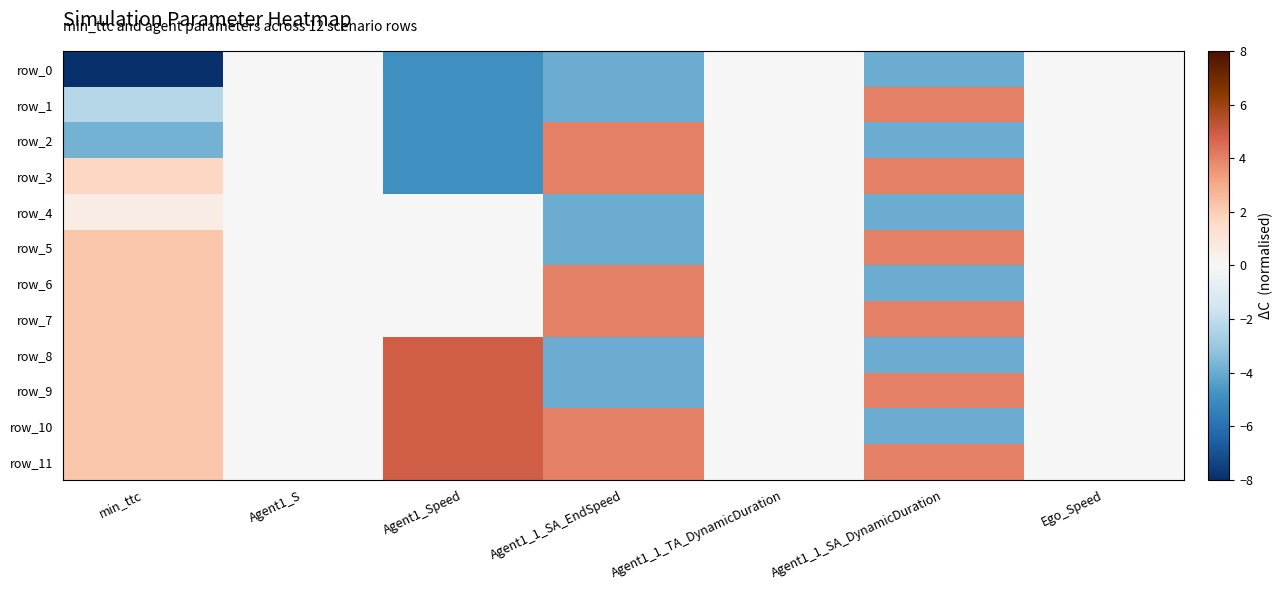

Between Agent1_1_SA_DynamicDuration and Agent1_S, which is larger?

Agent1_S